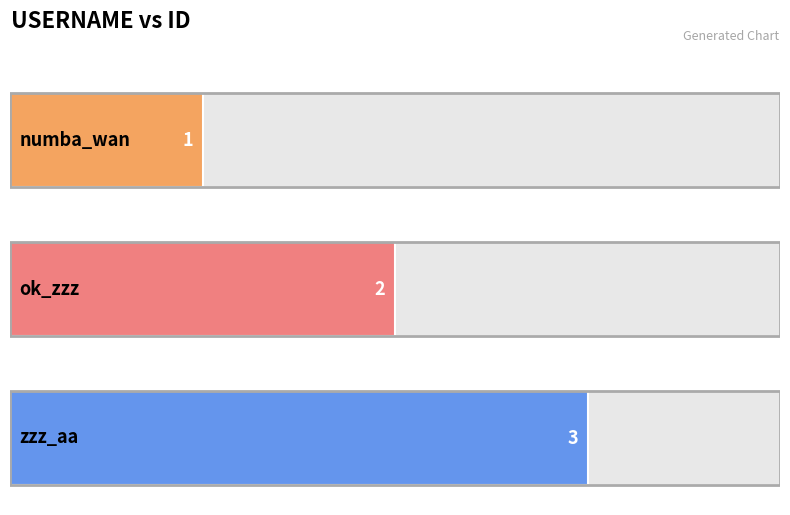

The chart shows a value of 3 at ok_zzz. True or false?

False